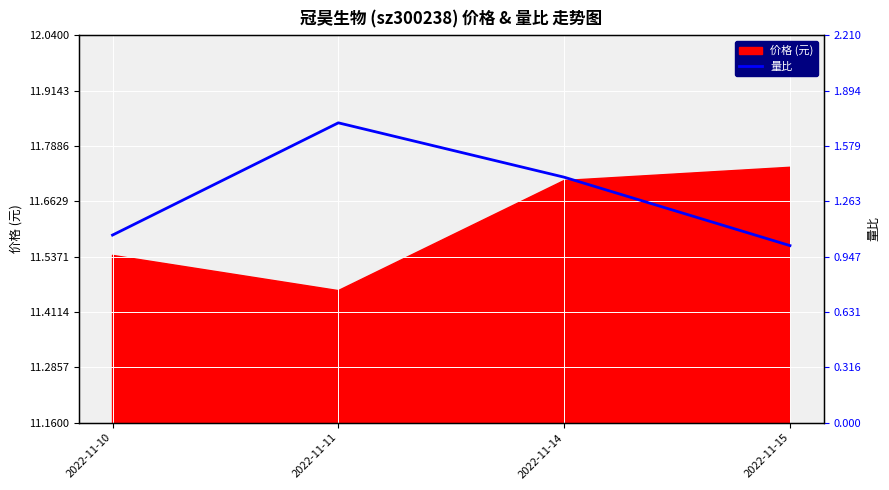

True or false: the data shows 1.4 at 2022-11-14.

True